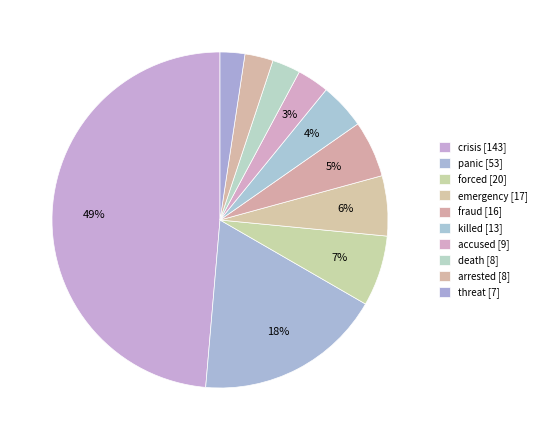

How many segments does this pie chart have?

10